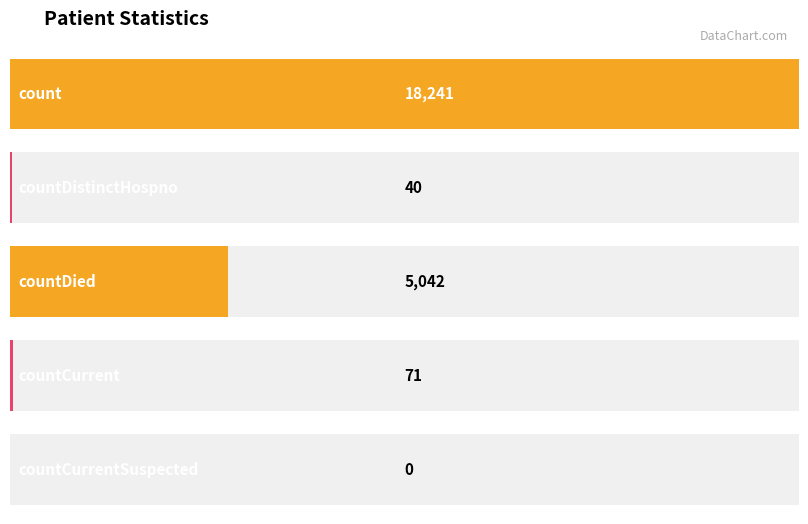

What is the maximum value shown in the chart?

18241